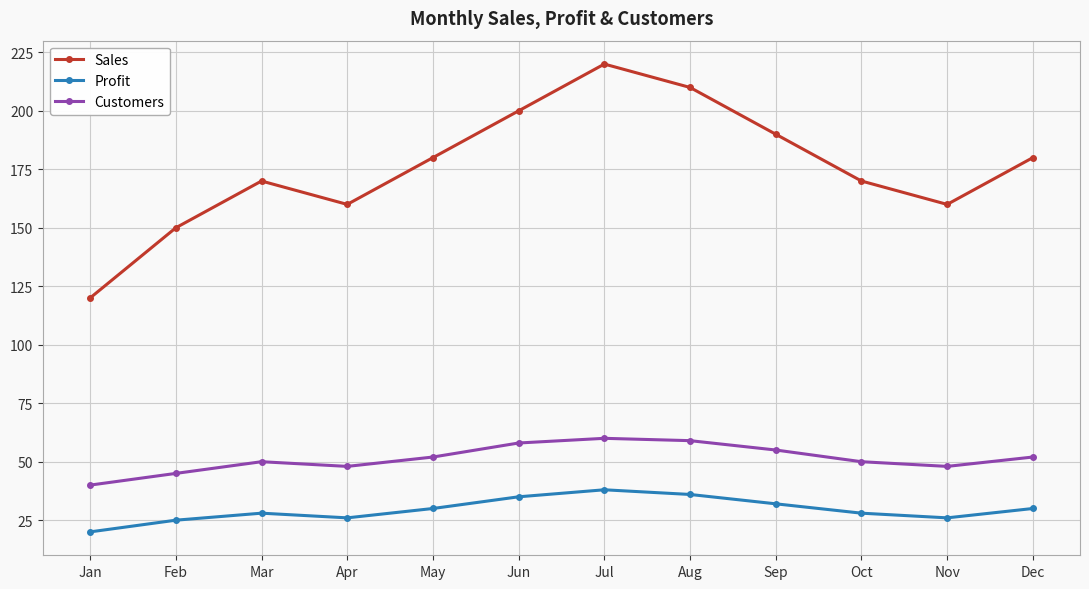

Count the Sales values in the range 160 to 200.

8